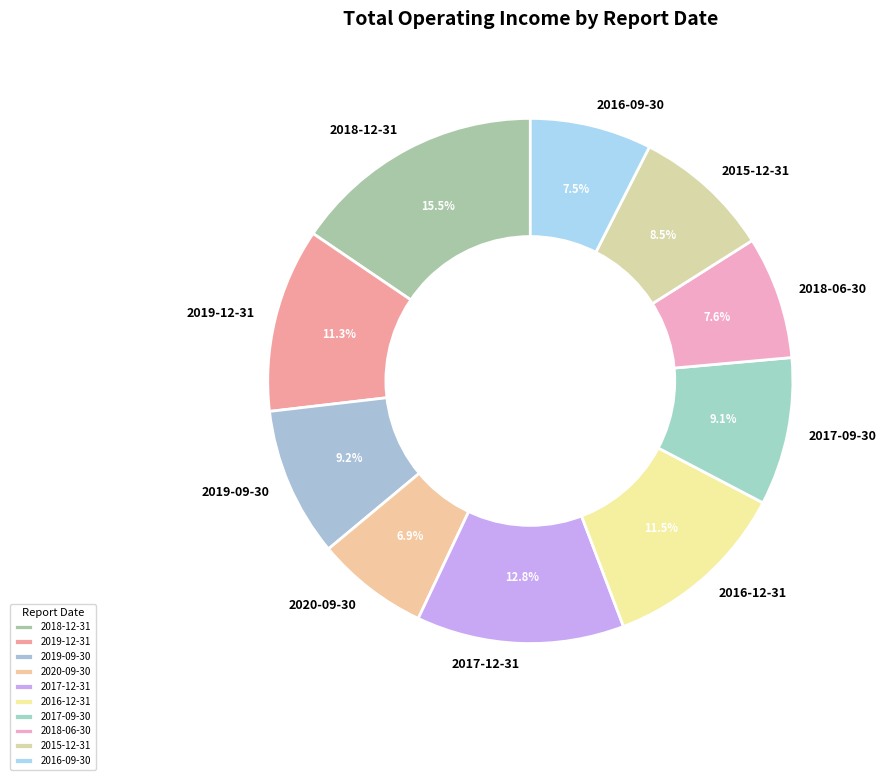

To the nearest percent, what portion does 2019-12-31 represent?

11%